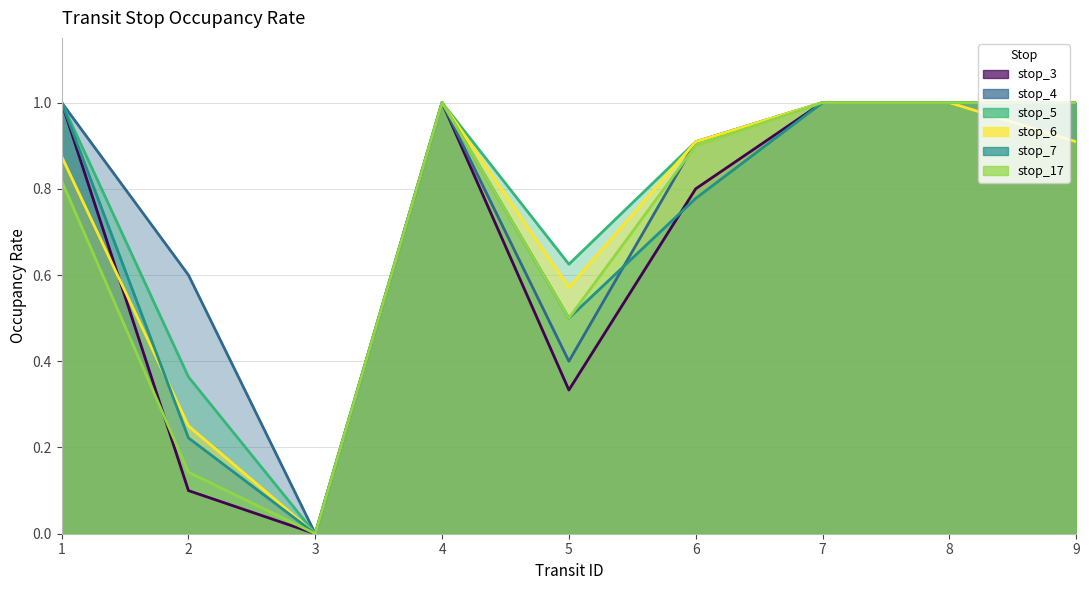

The stop_4 series shows 1.0 at 2. True or false?

False